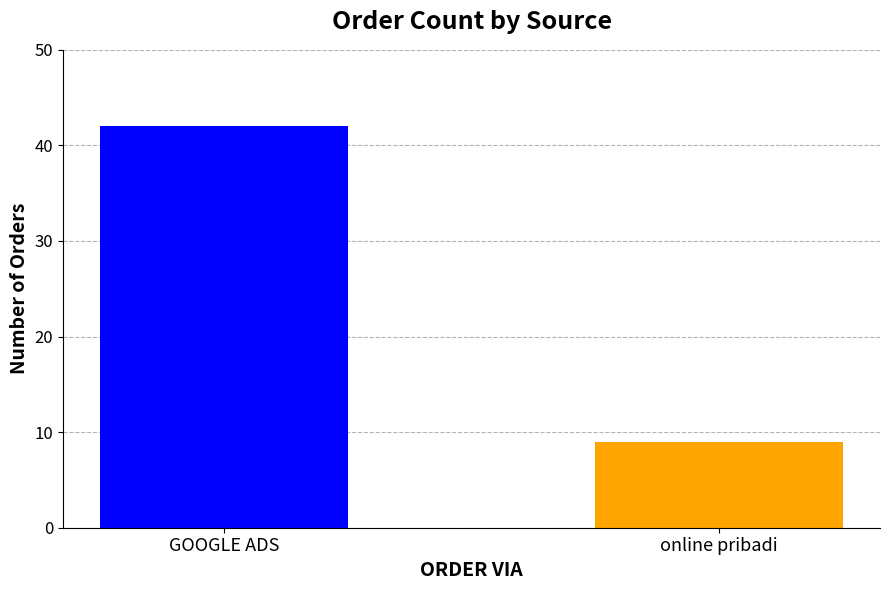

What is the change in value from GOOGLE ADS to online pribadi?

-33